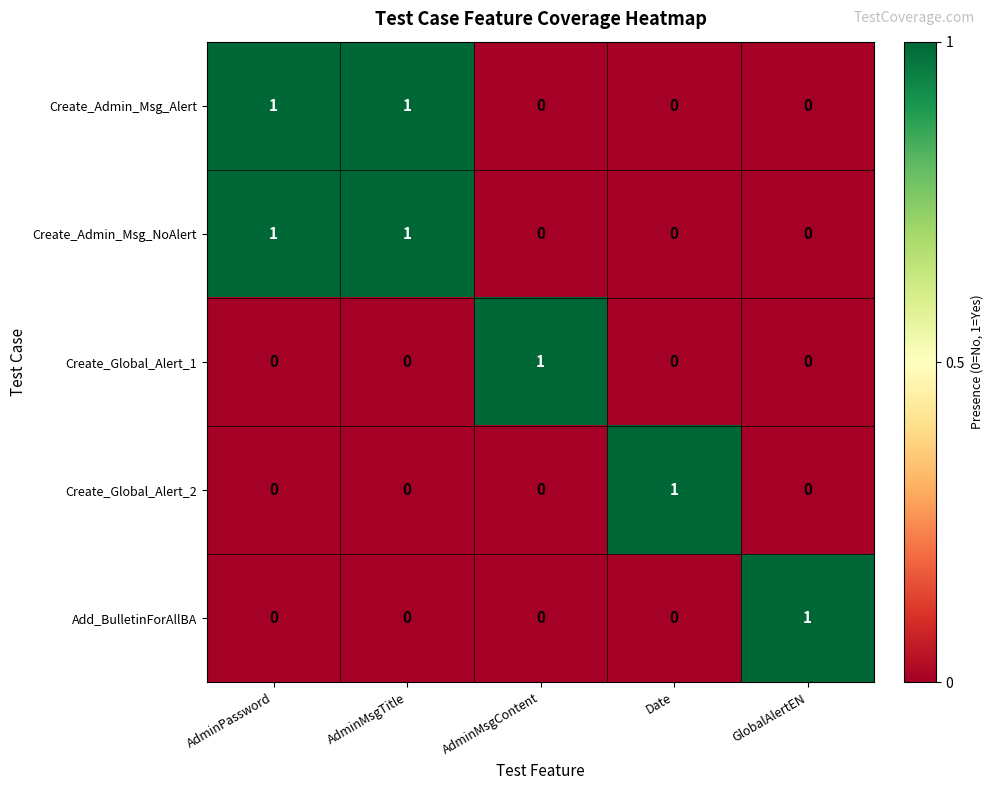

Reading left to right, extract all data points from this chart.

Create_Admin_Msg_Alert: AdminPassword=1	AdminMsgTitle=1	AdminMsgContent=0	Date=0	GlobalAlertEN=0
Create_Admin_Msg_NoAlert: AdminPassword=1	AdminMsgTitle=1	AdminMsgContent=0	Date=0	GlobalAlertEN=0
Create_Global_Alert_1: AdminPassword=0	AdminMsgTitle=0	AdminMsgContent=1	Date=0	GlobalAlertEN=0
Create_Global_Alert_2: AdminPassword=0	AdminMsgTitle=0	AdminMsgContent=0	Date=1	GlobalAlertEN=0
Add_BulletinForAllBA: AdminPassword=0	AdminMsgTitle=0	AdminMsgContent=0	Date=0	GlobalAlertEN=1